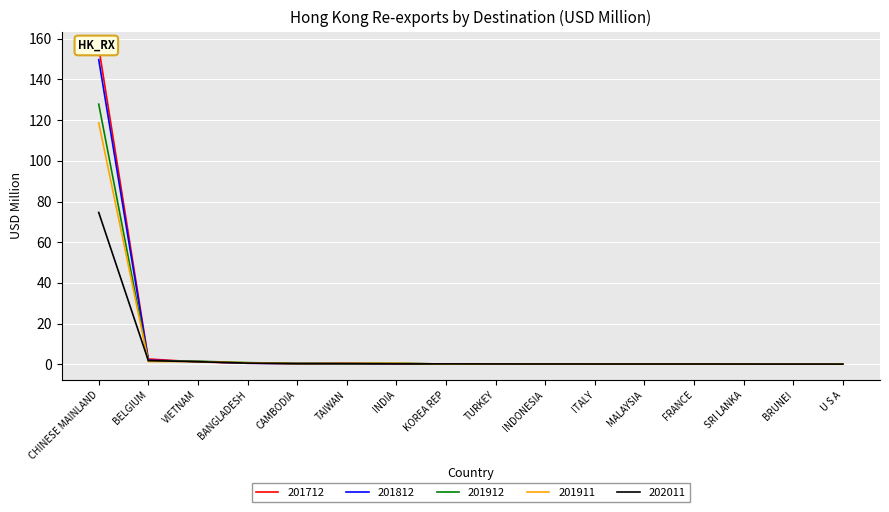

What is the maximum value for 201912?

127.9